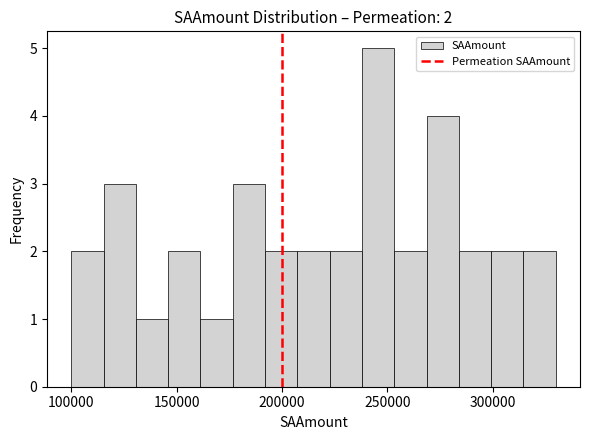

Around what value on the x-axis is the tallest bar? Give the approximate position of its centre, as read against the axis.

245000